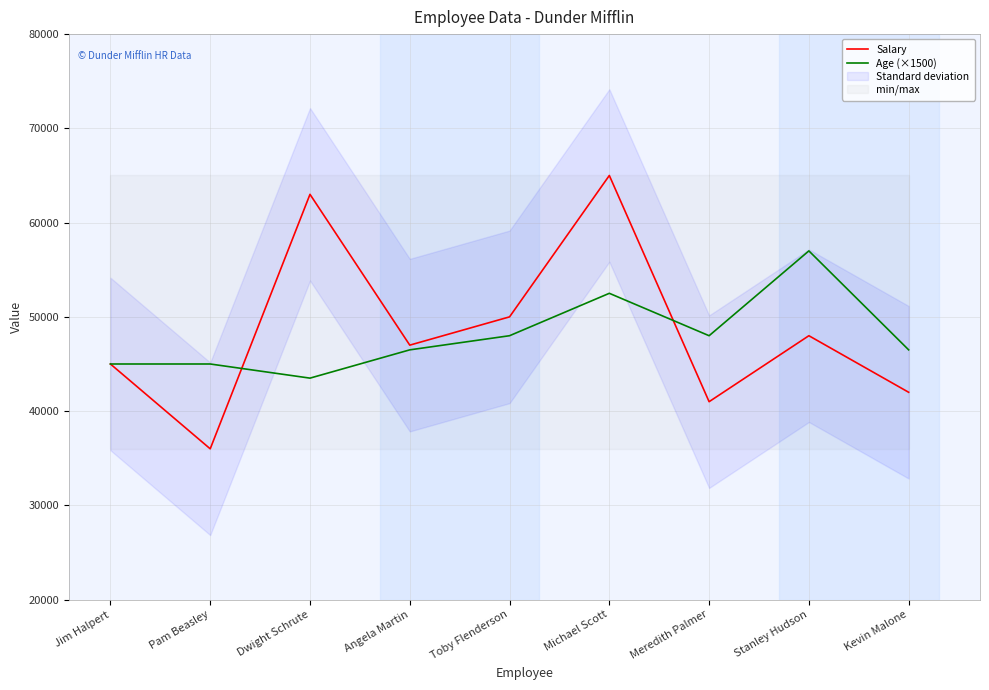

At which label does Age (×1500) reach its peak?

Stanley Hudson